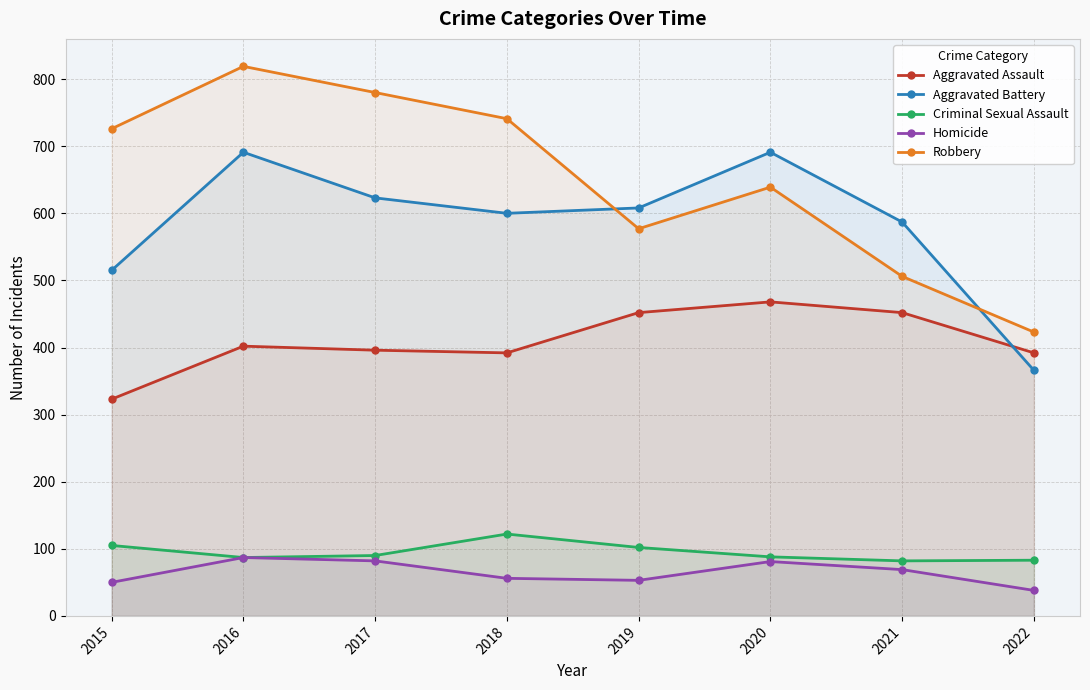

How many categories are shown in the chart?

8